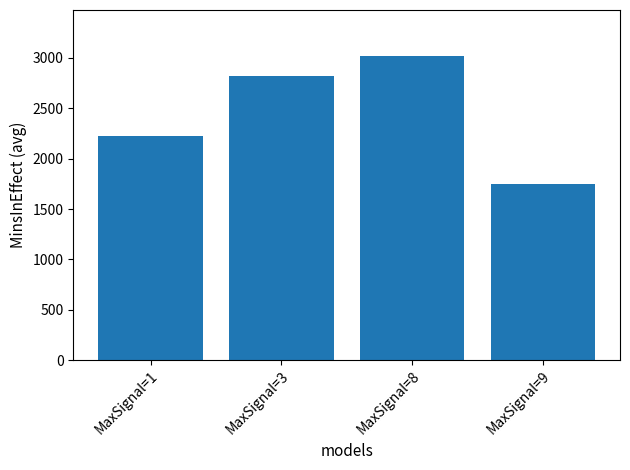

Where does the data first go above 2815?

MaxSignal=3